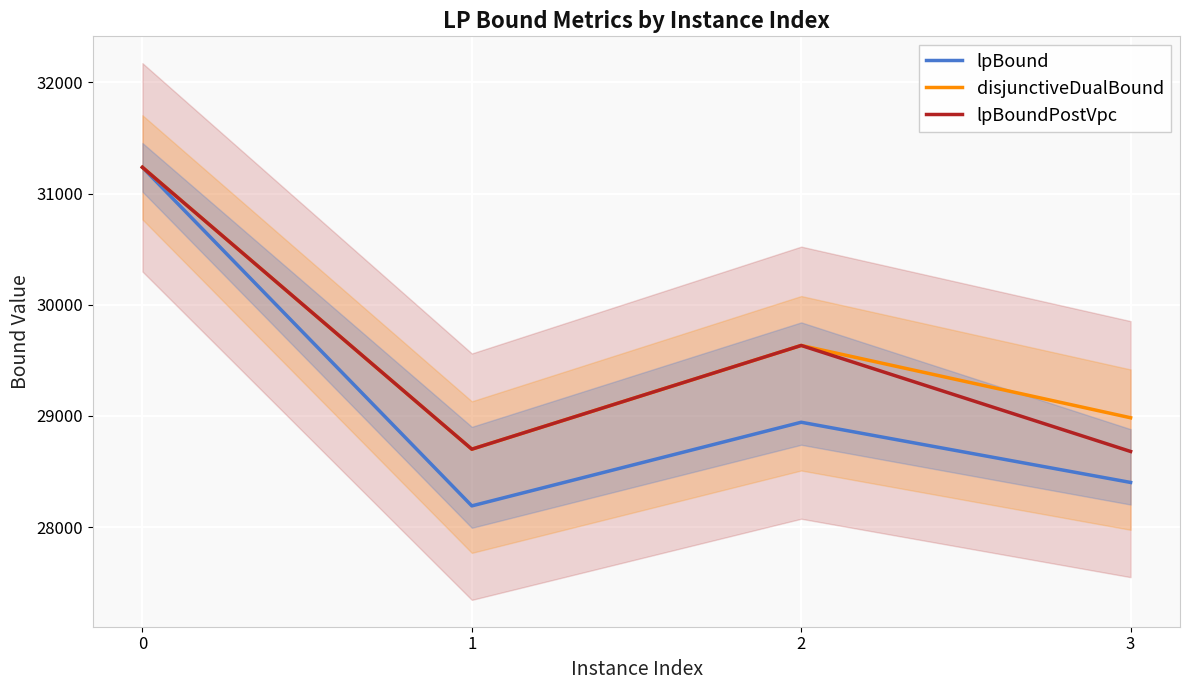

How many lines are shown in the chart?

3